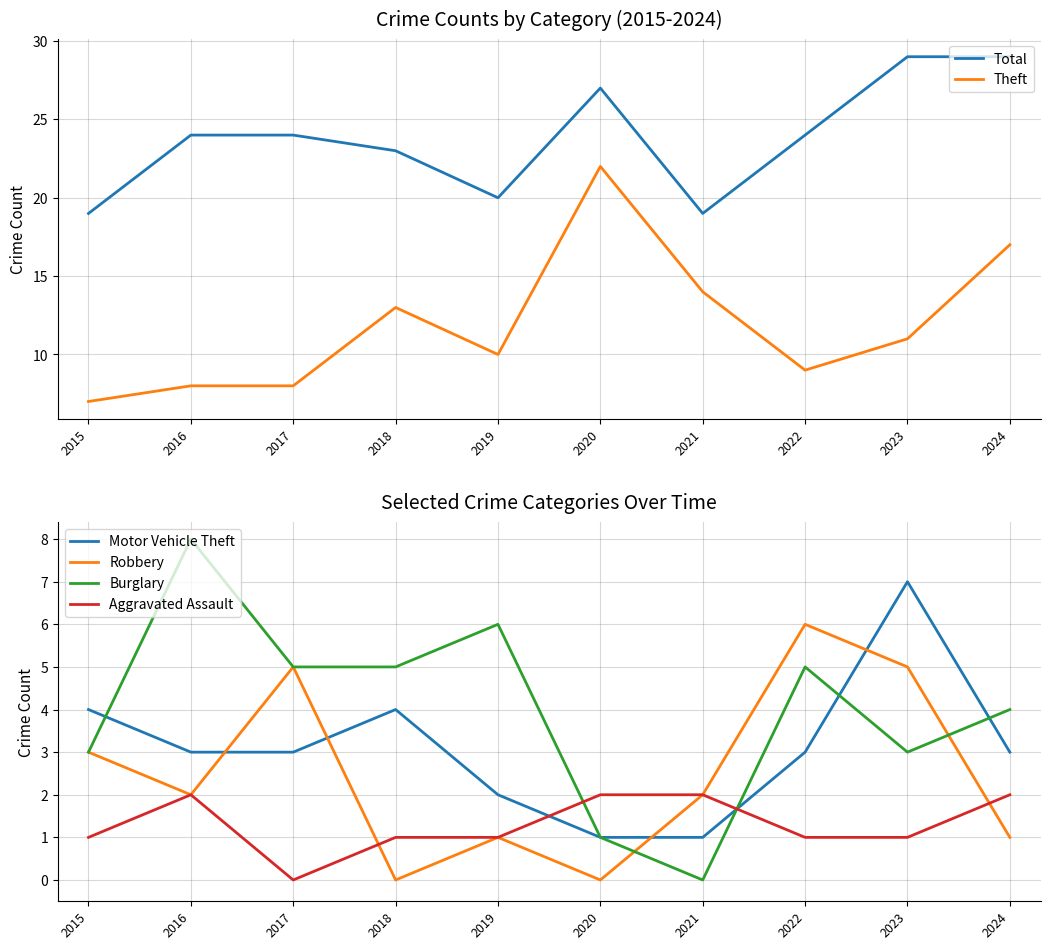

Rank the categories by Theft value from highest to lowest.

2020, 2024, 2021, 2018, 2023, 2019, 2022, 2016, 2017, 2015